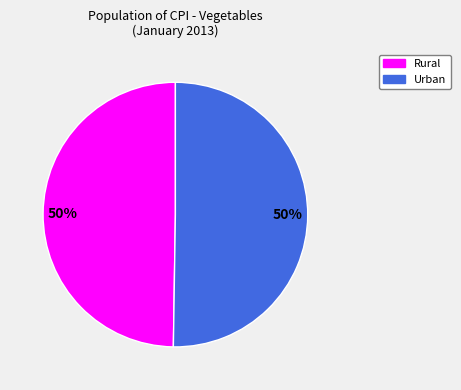

To the nearest percent, what is the average slice percentage?

50%